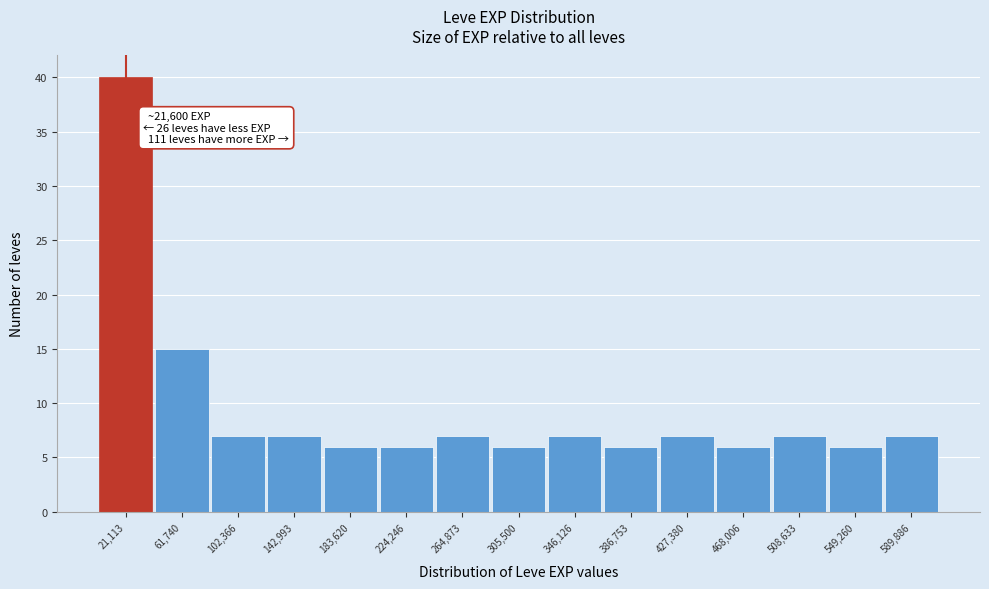

Over which range of the x-axis is the bar tallest?

0 to 40000